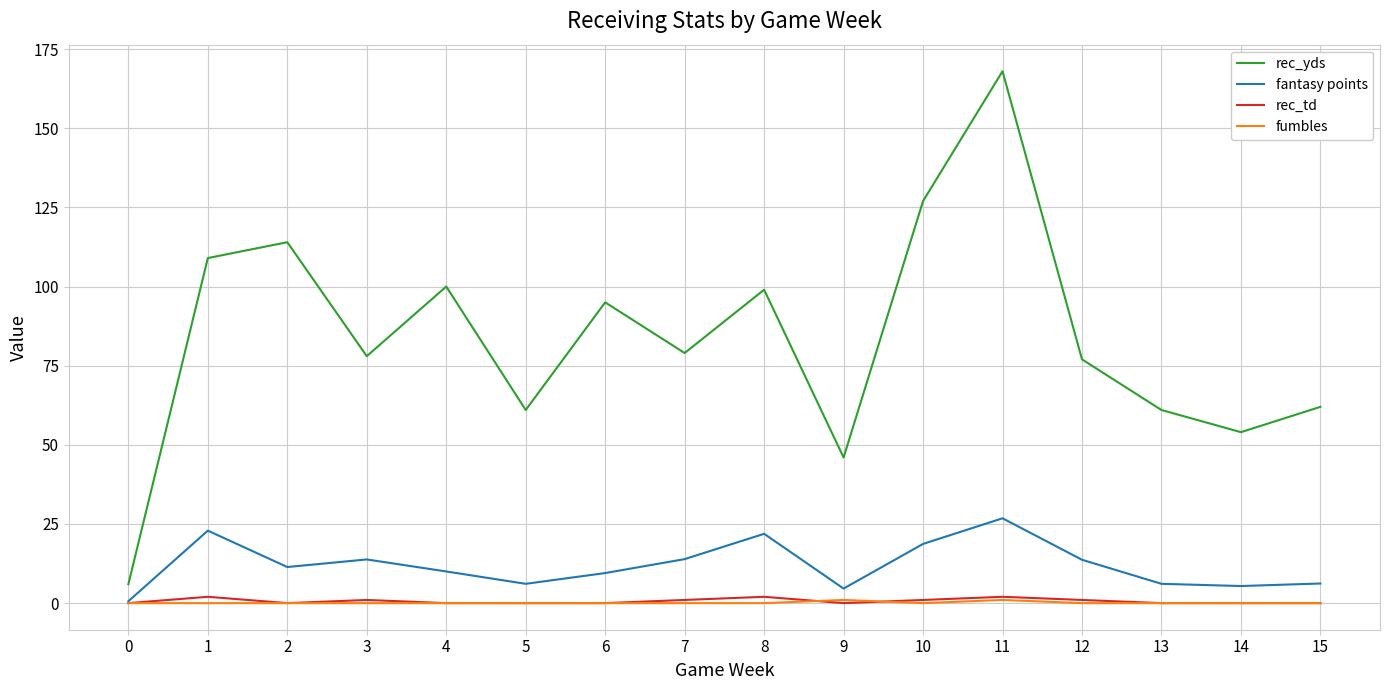

True or false: rec_yds and fumbles intersect in this chart.

False